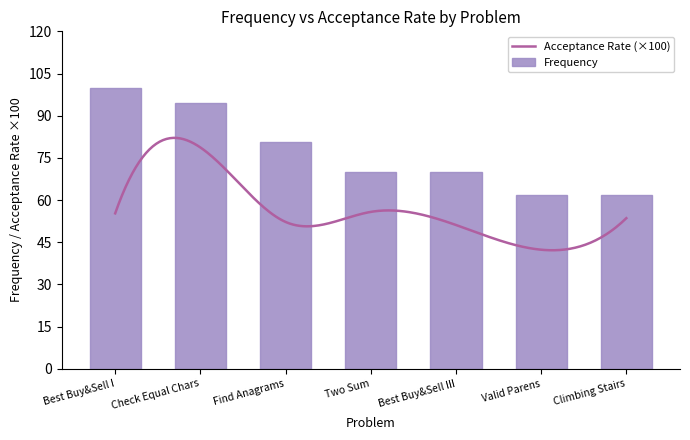

What is the maximum value for Frequency?

100.0